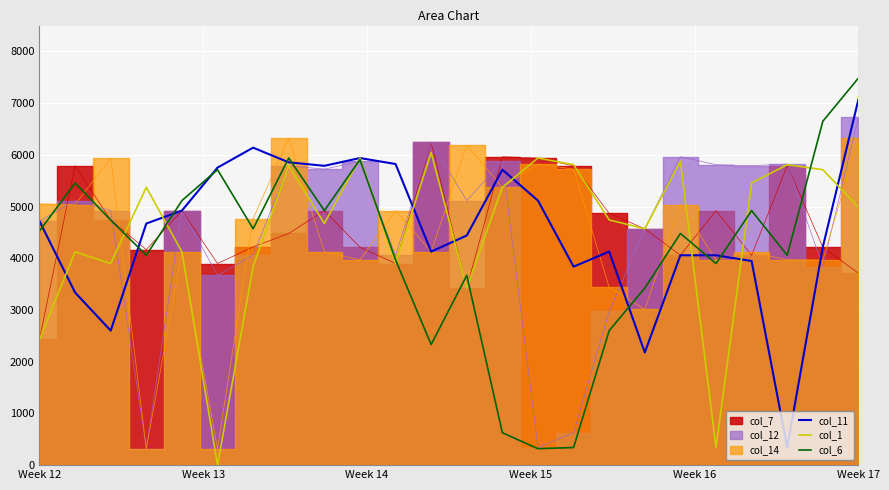

What is the highest value of the col_11 series?

7071.1